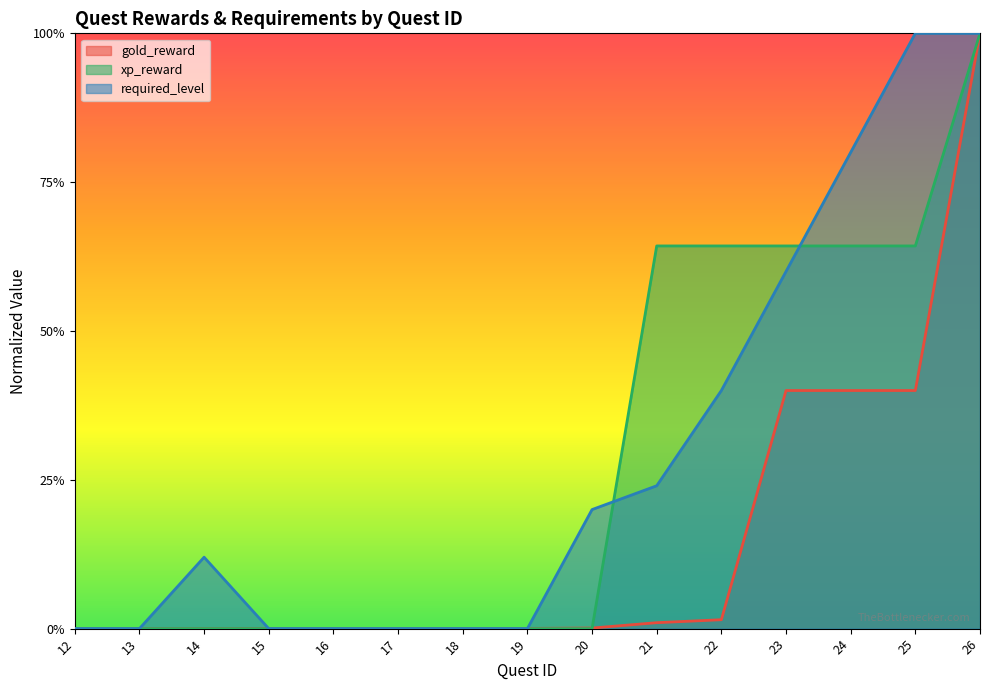

Does the chart display data point markers on the line(s)?

No